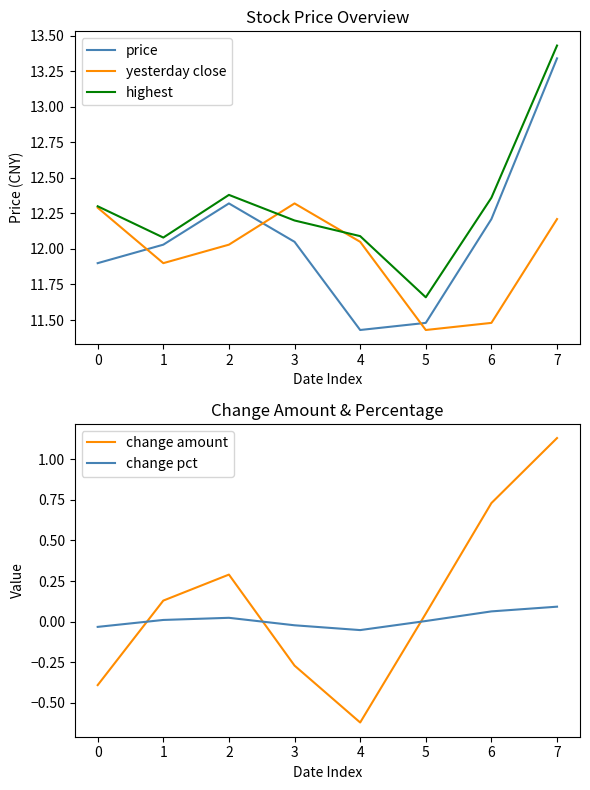

Count the number of categories in the chart.

8